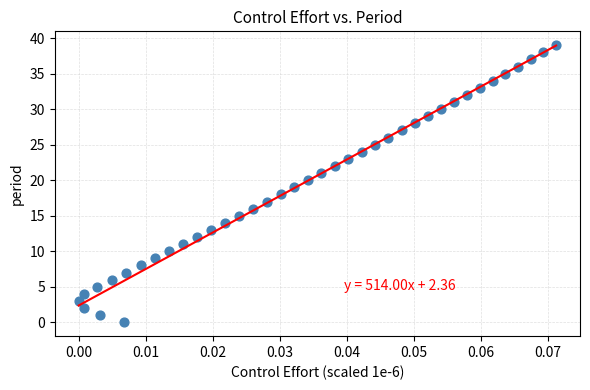

What is the range of Y values (max minus min)?

39